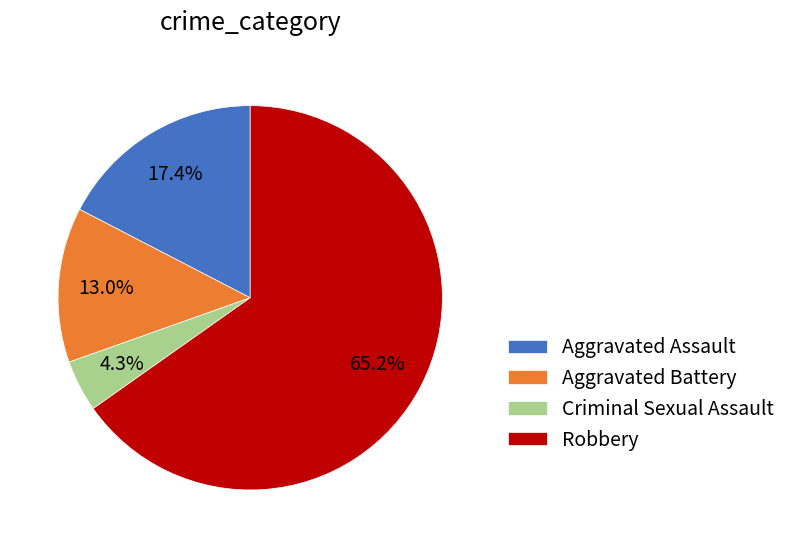

To the nearest percent, what portion does Robbery represent?

65%